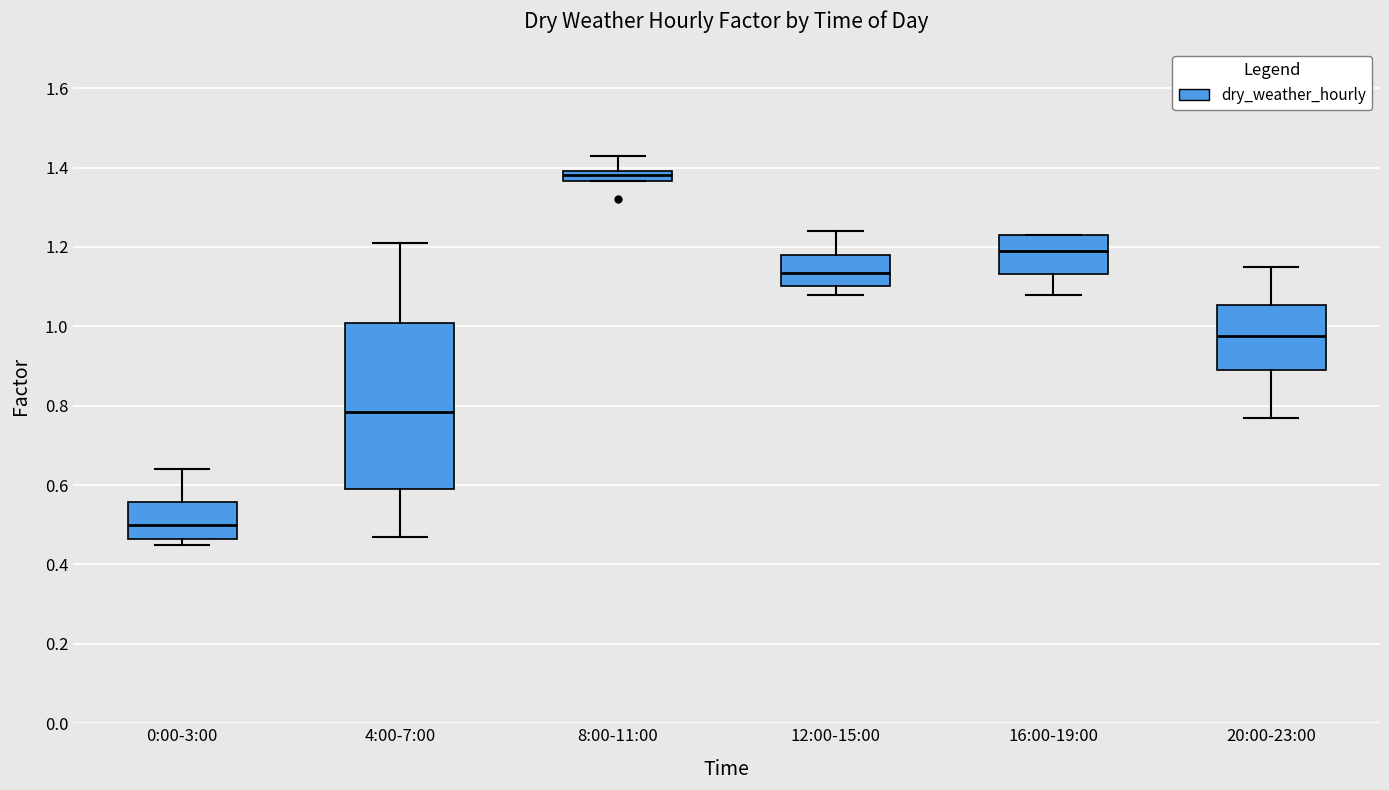

Where does the upper whisker of the box for 8:00-11:00 end on the y-axis? The values are not printed on the chart, so give them approximately, as read against the axis.

1.44